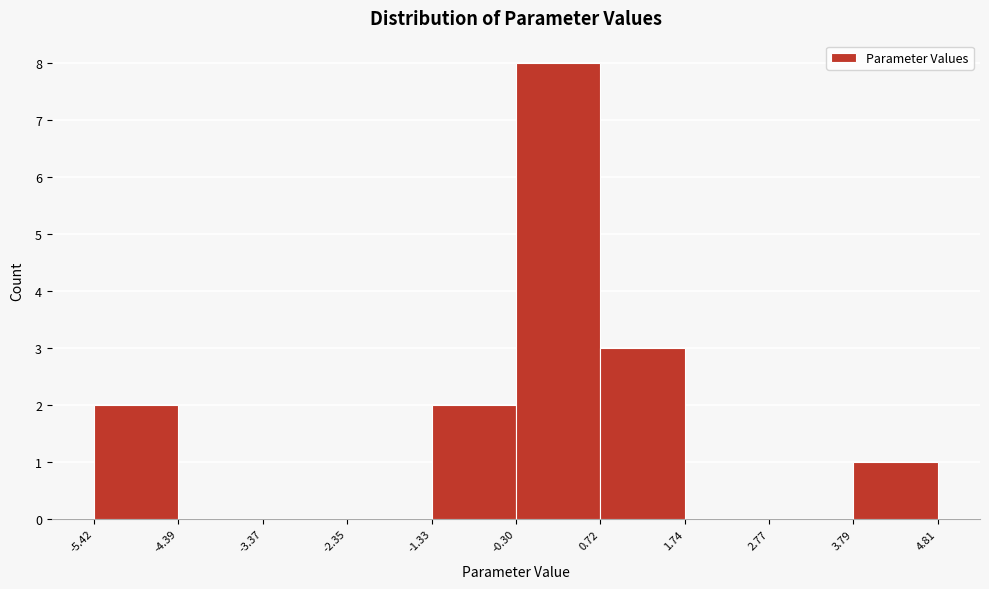

Reading left to right, list every bar in this chart as the range it spans on the x-axis followed by its height. The values are not printed on the chart, so give them approximately, as read against the axis.

-5.42 to -4.39: 2
-4.39 to -3.37: 0
-3.37 to -2.35: 0
-2.35 to -1.33: 0
-1.33 to -0.30: 2
-0.30 to 0.72: 8
0.72 to 1.74: 3
1.74 to 2.77: 0
2.77 to 3.79: 0
3.79 to 4.81: 1